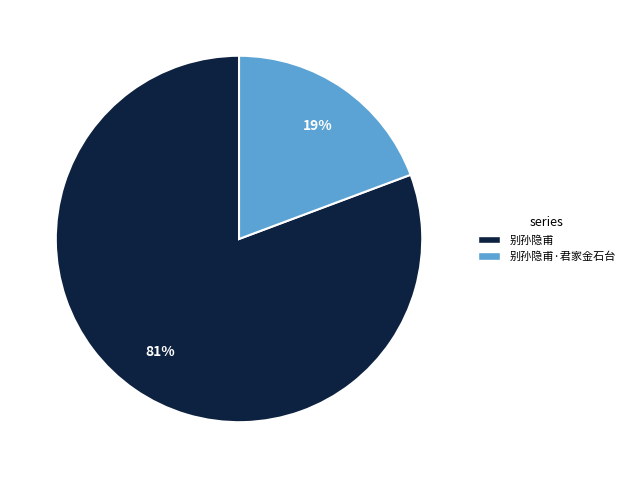

Is there a majority slice in this chart?

Yes